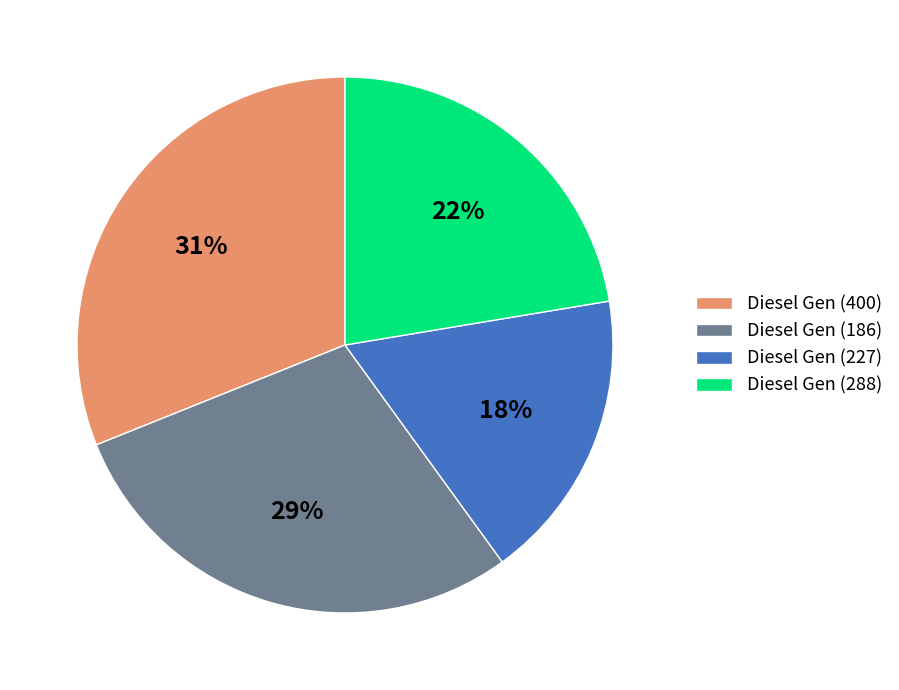

Does any single category account for the majority?

No